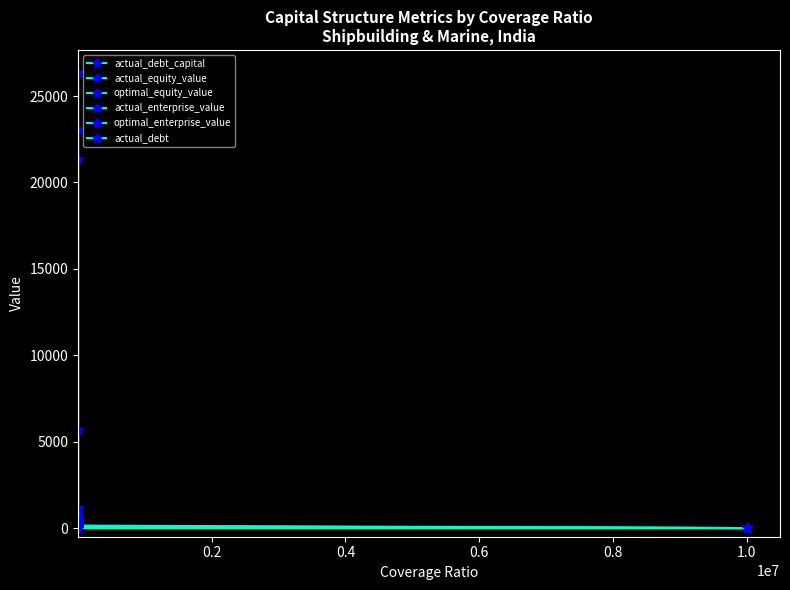

What is the label of the 6th point from the left?

1.0